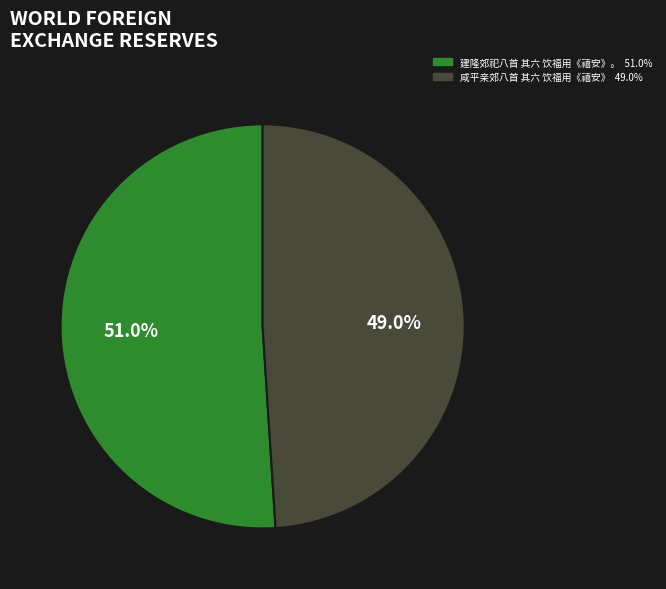

What is the smallest slice in the pie chart?

咸平亲郊八首 其六 饮福用《禧安》